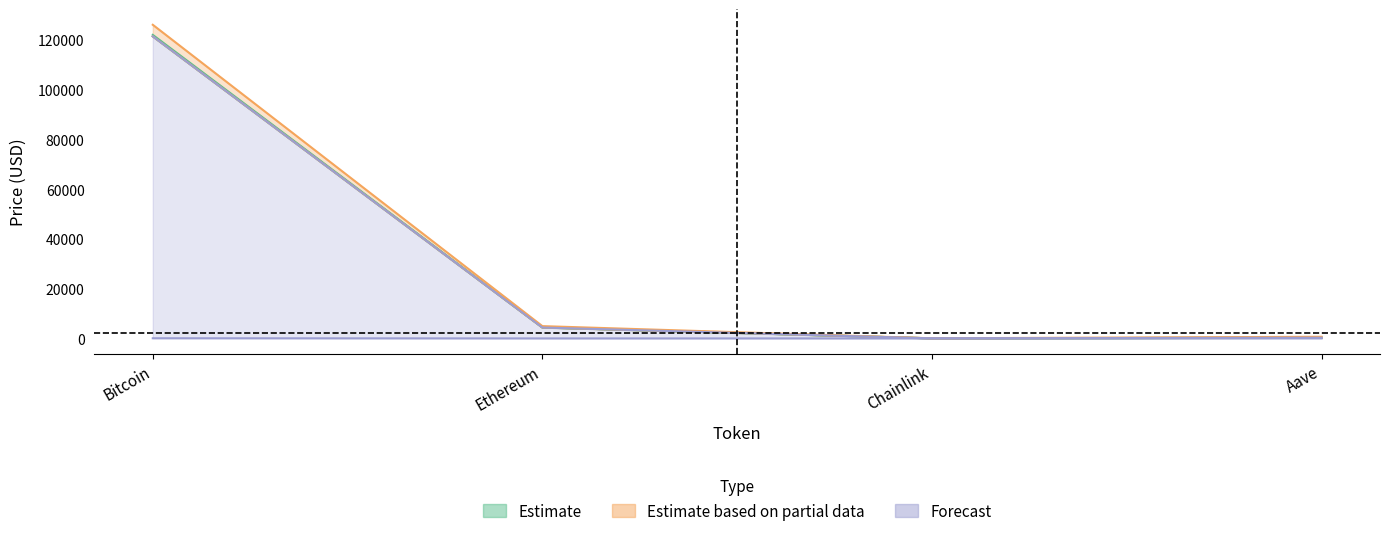

The price series shows 152.0 at Aave. True or false?

False